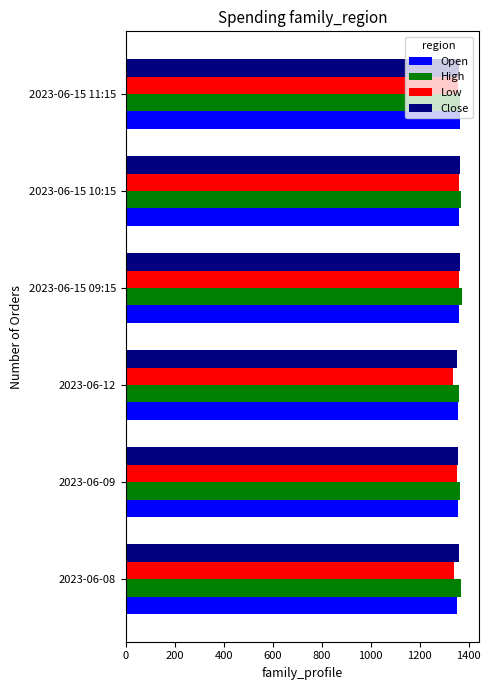

What is the average value of the Low series?

1351.6